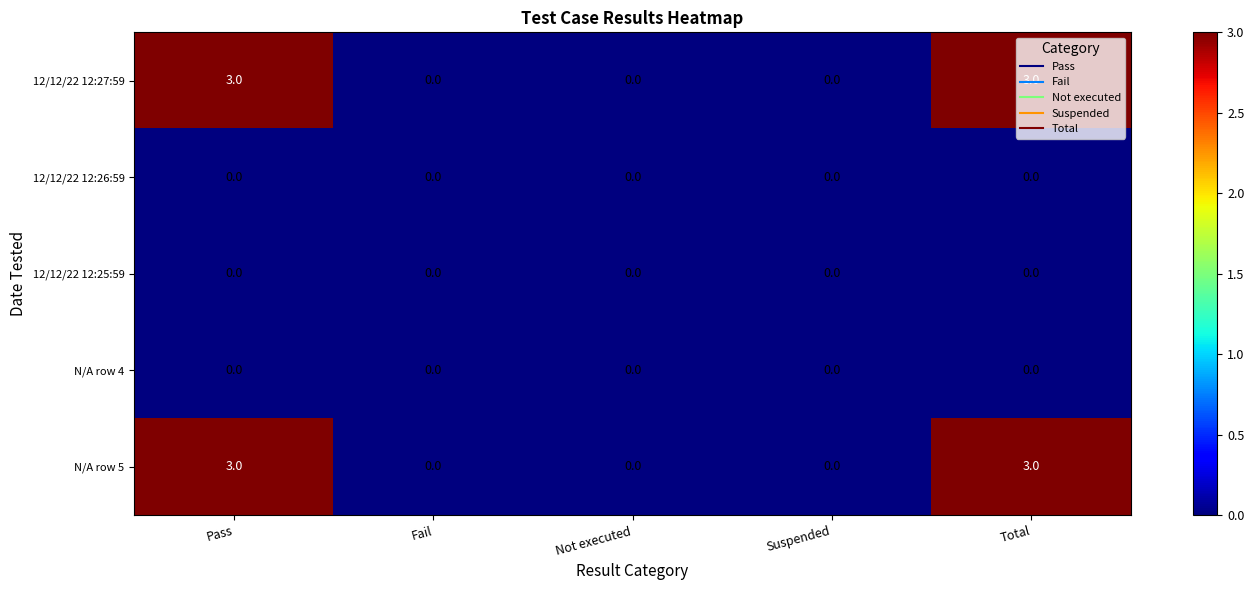

What is the difference between the 12/12/22 12:27:59 values at Total and Suspended?

3